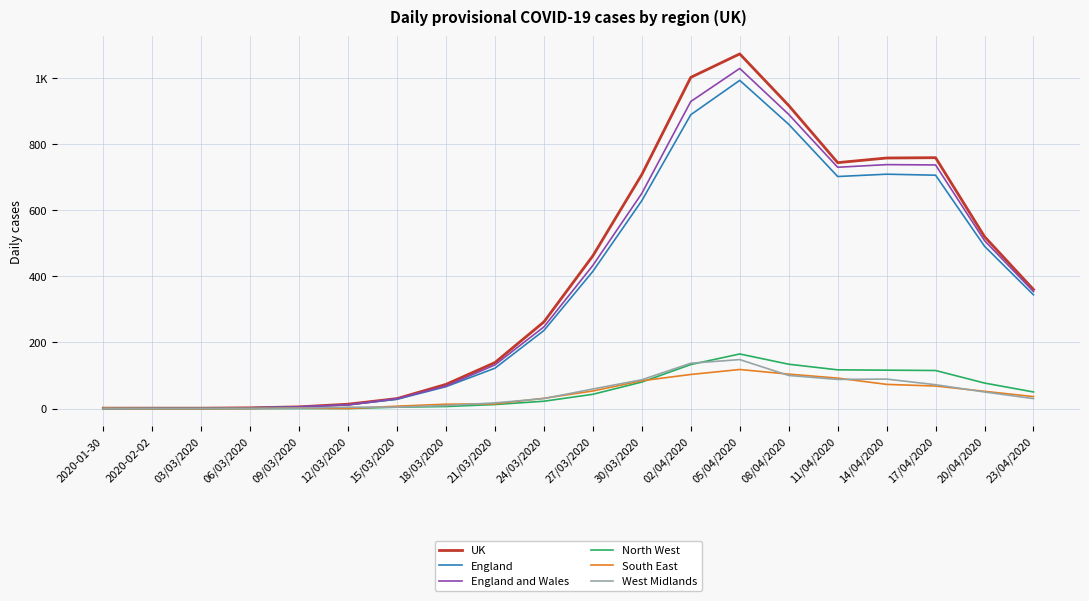

Does the chart have visible grid lines?

Yes